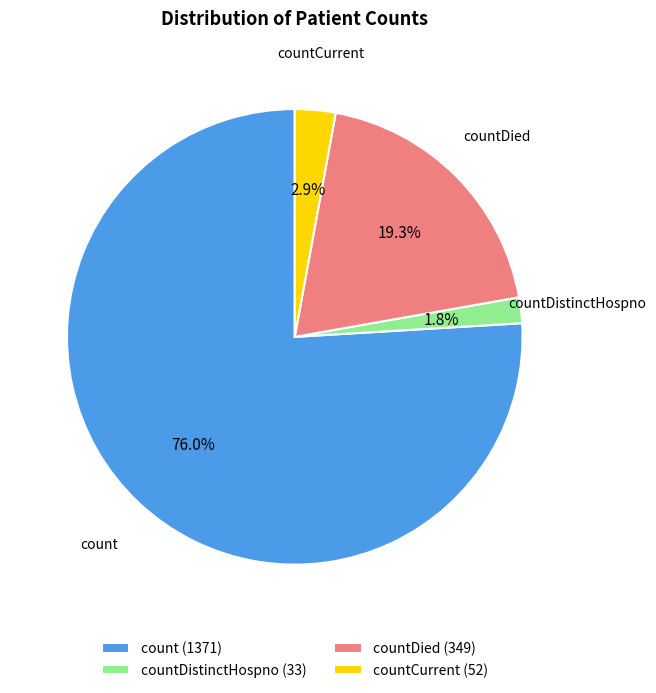

Between countCurrent (52) and count (1371), which is larger?

count (1371)